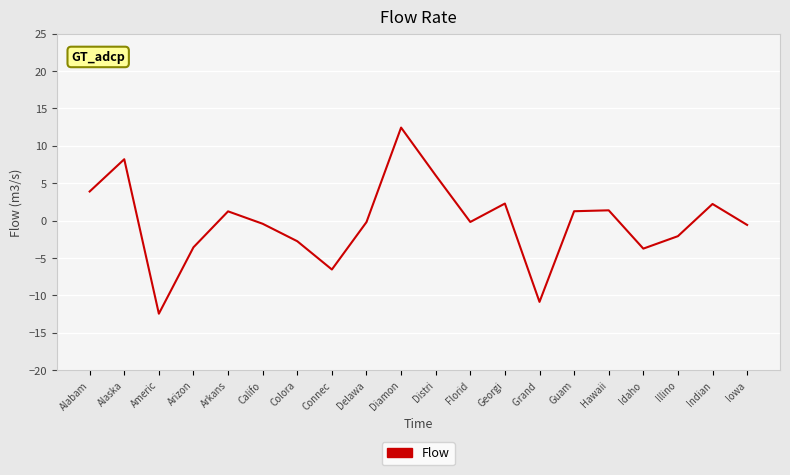

Which has a higher value, Califo or Colora?

Califo